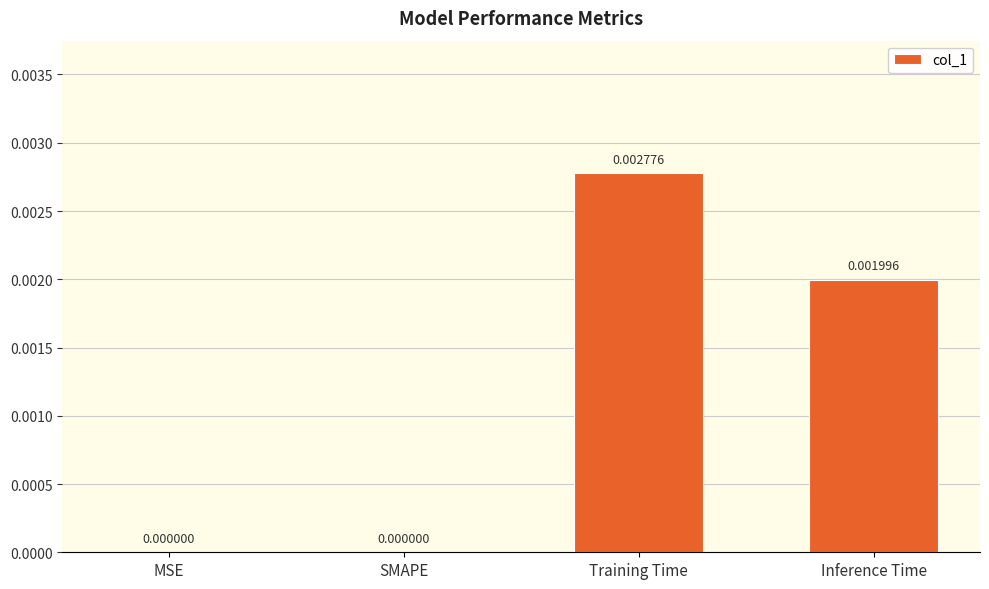

Which label corresponds to the largest value in the chart?

Training Time